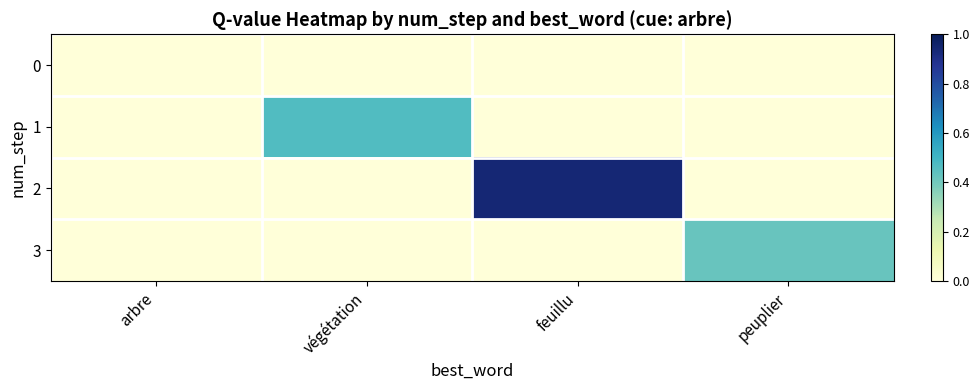

At which category is the sum across all series the highest?

feuillu